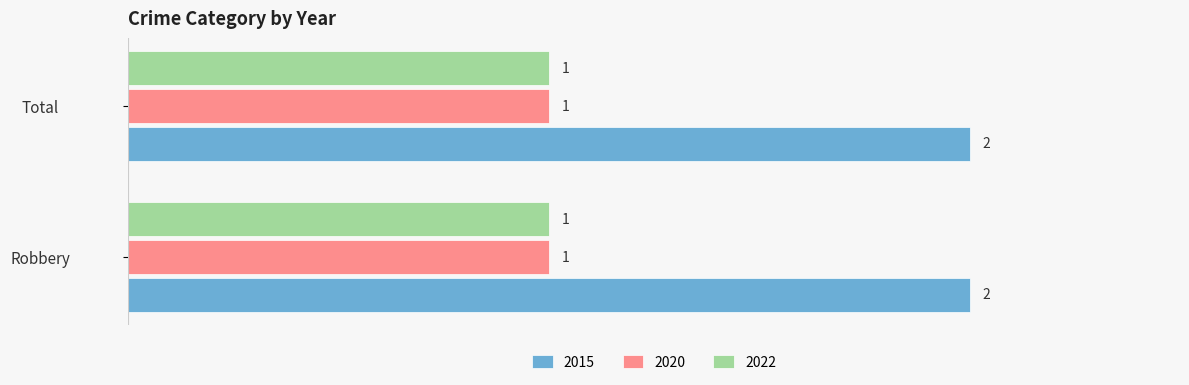

Which series has the largest total across all categories?

2015